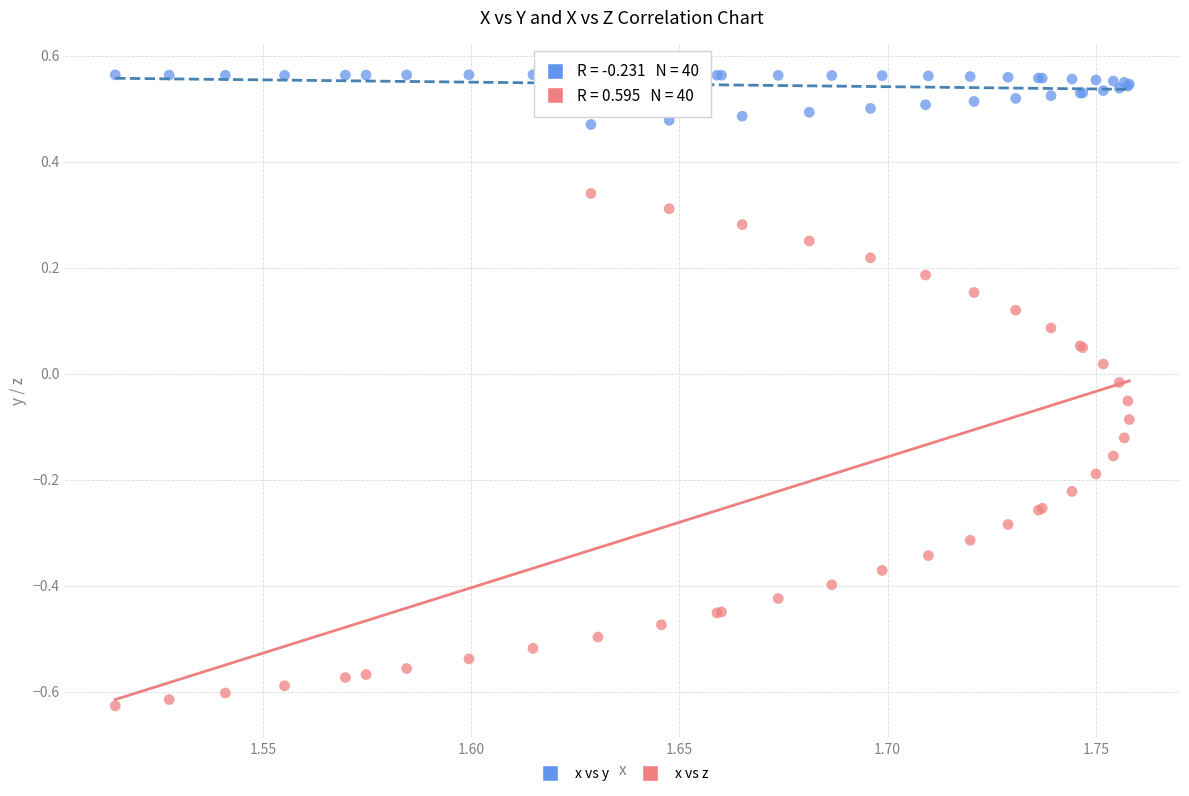

Which series has the largest Y range (max minus min)?

x vs z